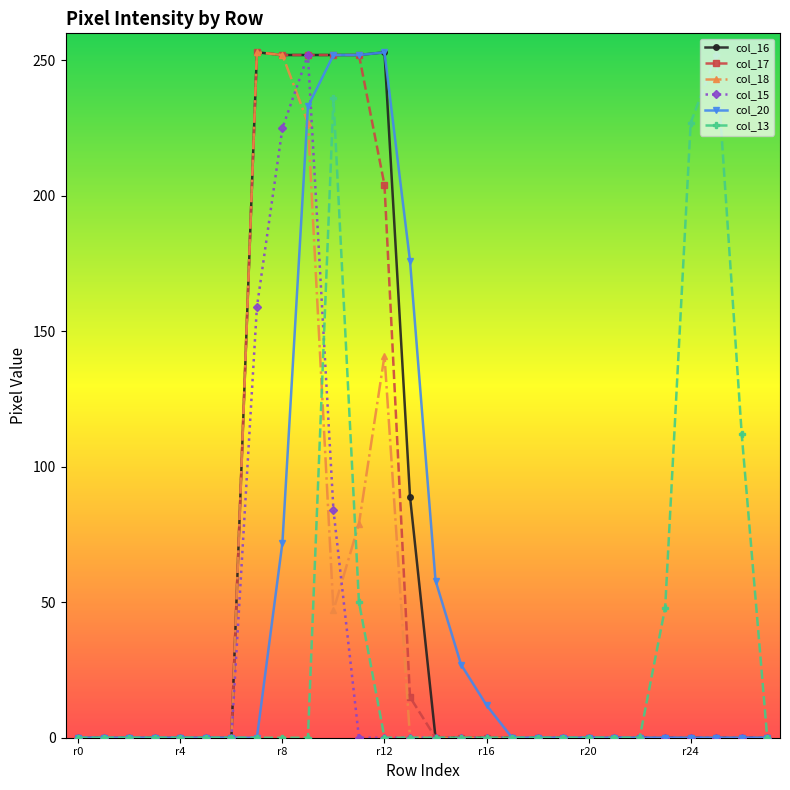

True or false: col_13 has more than 1 interior local peaks.

True